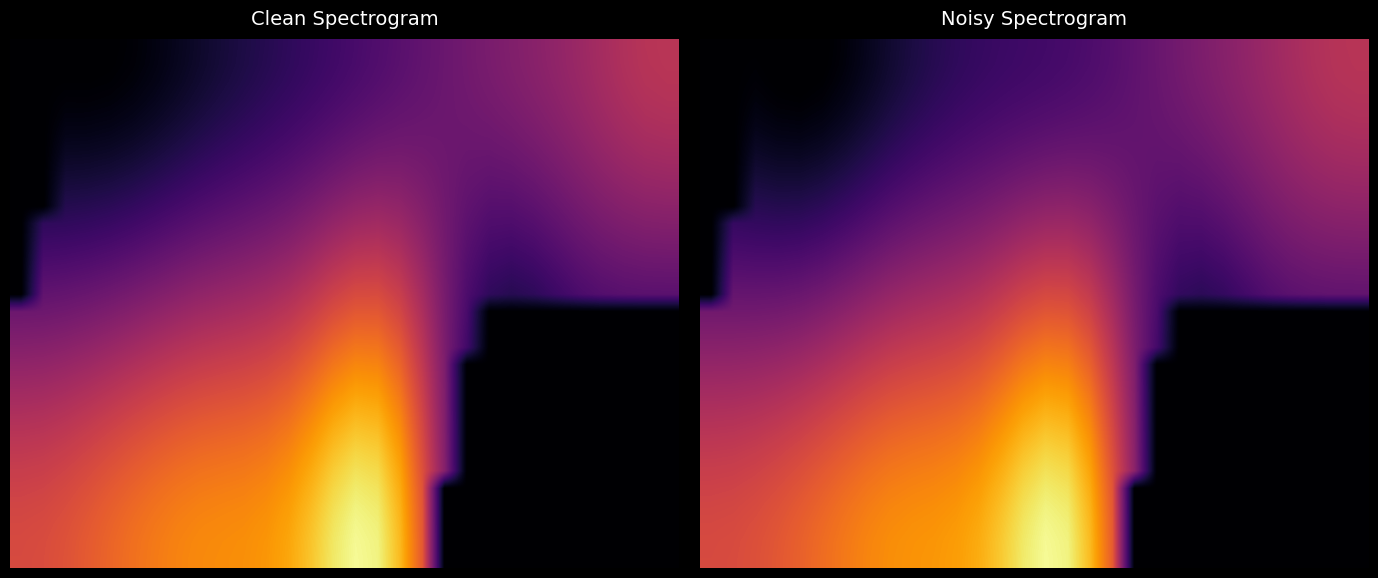

How many categories are shown in the chart?

30